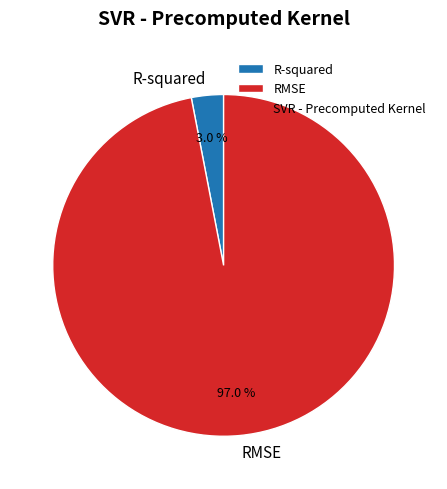

To the nearest percent, what is the average slice percentage?

50%